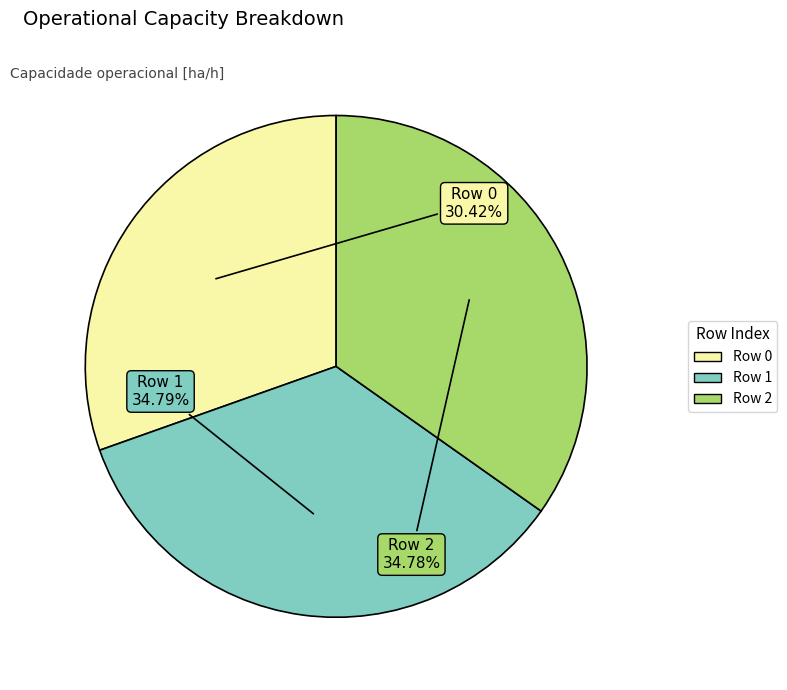

Count the number of slices in the pie.

3